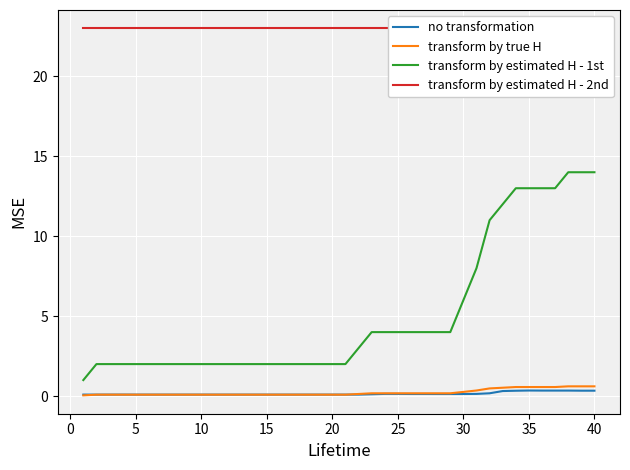

True or false: no transformation has a value of 0.1 at 15.

True